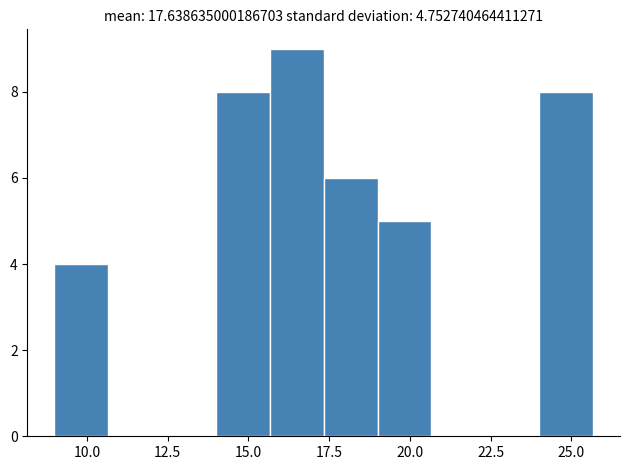

Read against the x-axis, roughly where is the centre of the tallest bar?

16.5